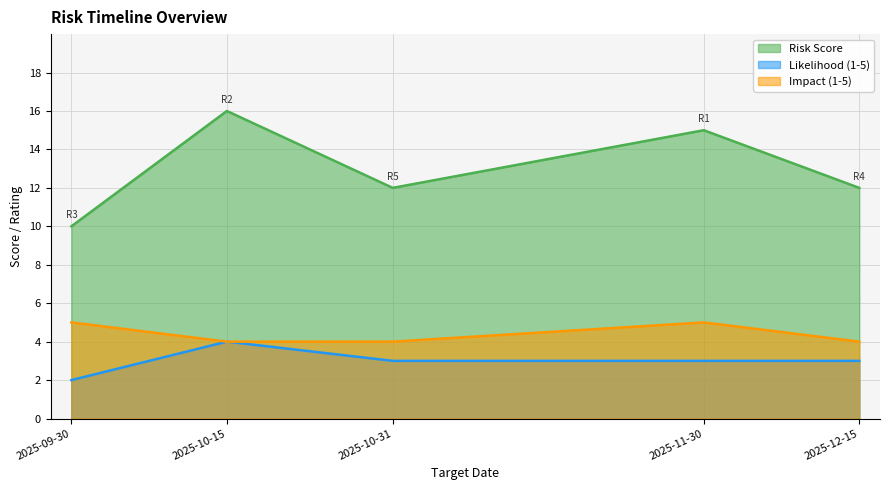

What is the label of the 3rd point from the left?

2025-10-31